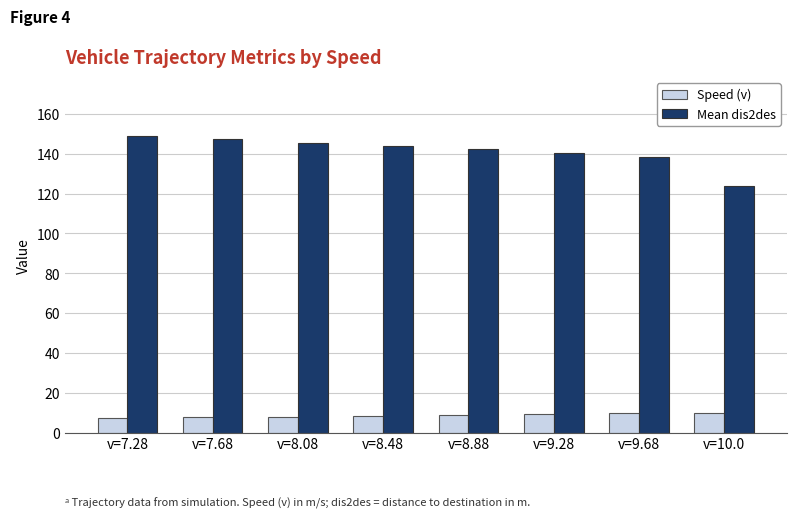

What is the label of the 5th bar from the right?

v=8.48